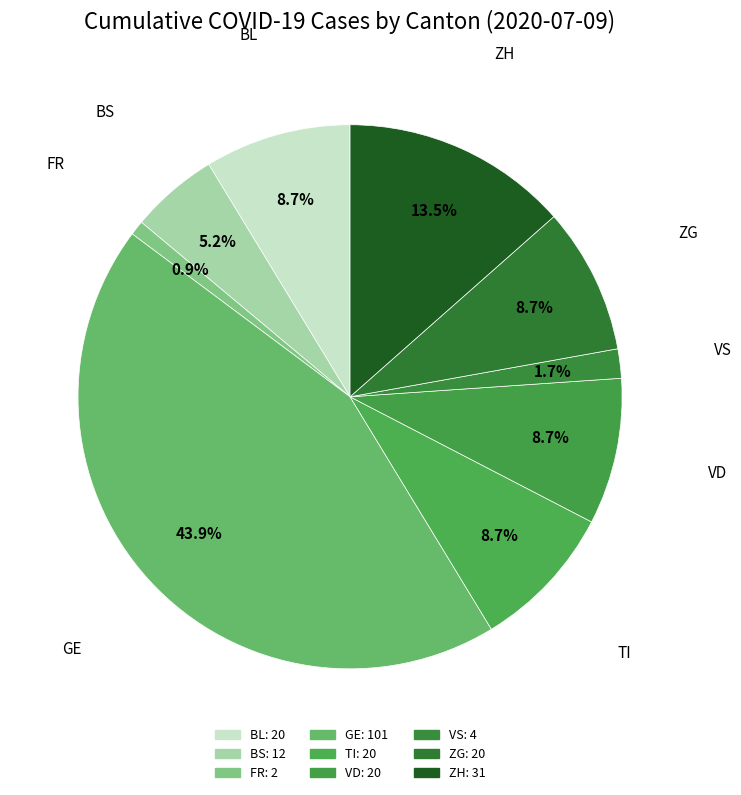

Count the number of slices in the pie.

9